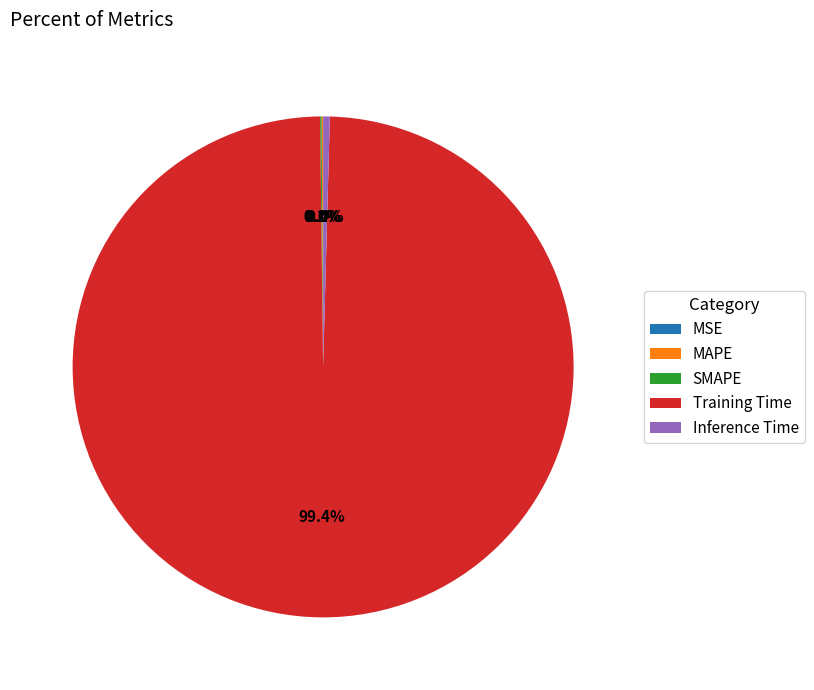

To the nearest percent, what is the difference between the largest and smallest slice percentages?

99%